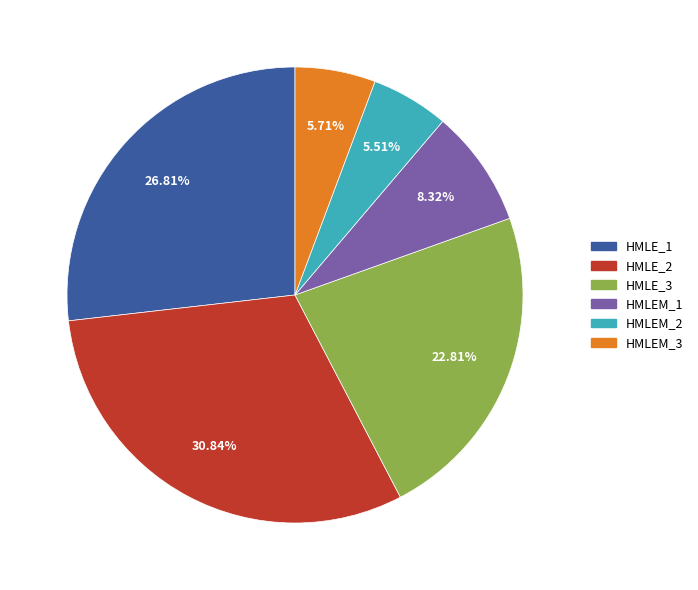

Is it true that HMLEM_2 is 6% of the pie?

True